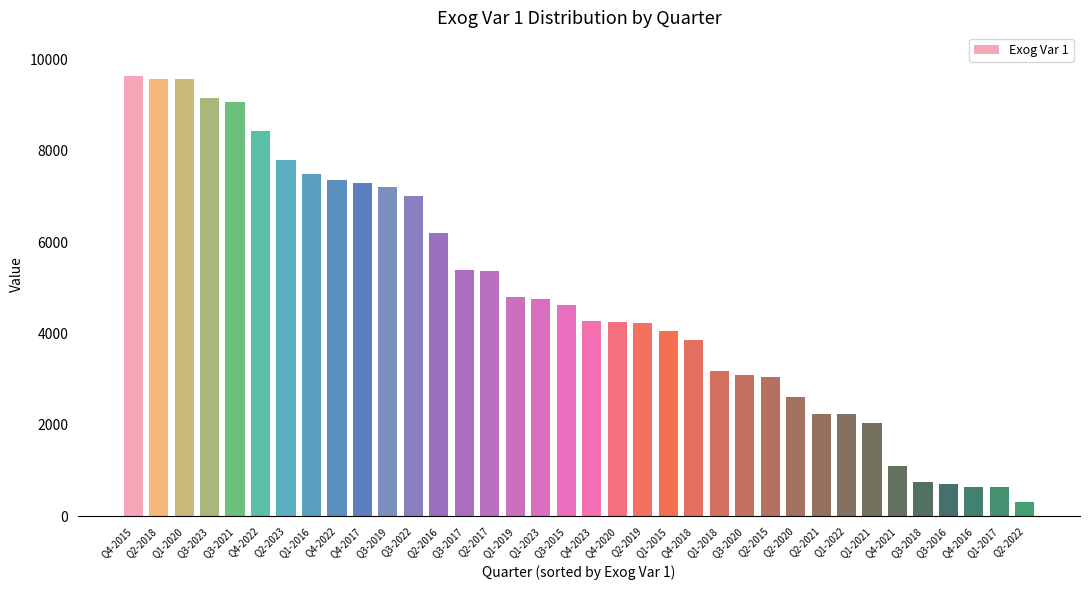

Reading left to right, extract all data points from this chart.

Q4-2015=9628	Q2-2018=9575	Q1-2020=9571	Q3-2023=9158	Q3-2021=9075	Q4-2022=8429	Q2-2023=7797	Q1-2016=7482	Q4-2022=7361	Q4-2017=7288	Q3-2019=7195	Q3-2022=7002	Q2-2016=6195	Q3-2017=5389	Q2-2017=5373	Q1-2019=4803	Q1-2023=4742	Q3-2015=4616	Q4-2023=4265	Q4-2020=4238	Q2-2019=4231	Q1-2015=4047	Q4-2018=3849	Q1-2018=3185	Q3-2020=3087	Q2-2015=3045	Q2-2020=2609	Q2-2021=2243	Q1-2022=2242	Q1-2021=2037	Q4-2021=1094	Q3-2018=742	Q3-2016=694	Q4-2016=643	Q1-2017=636	Q2-2022=298